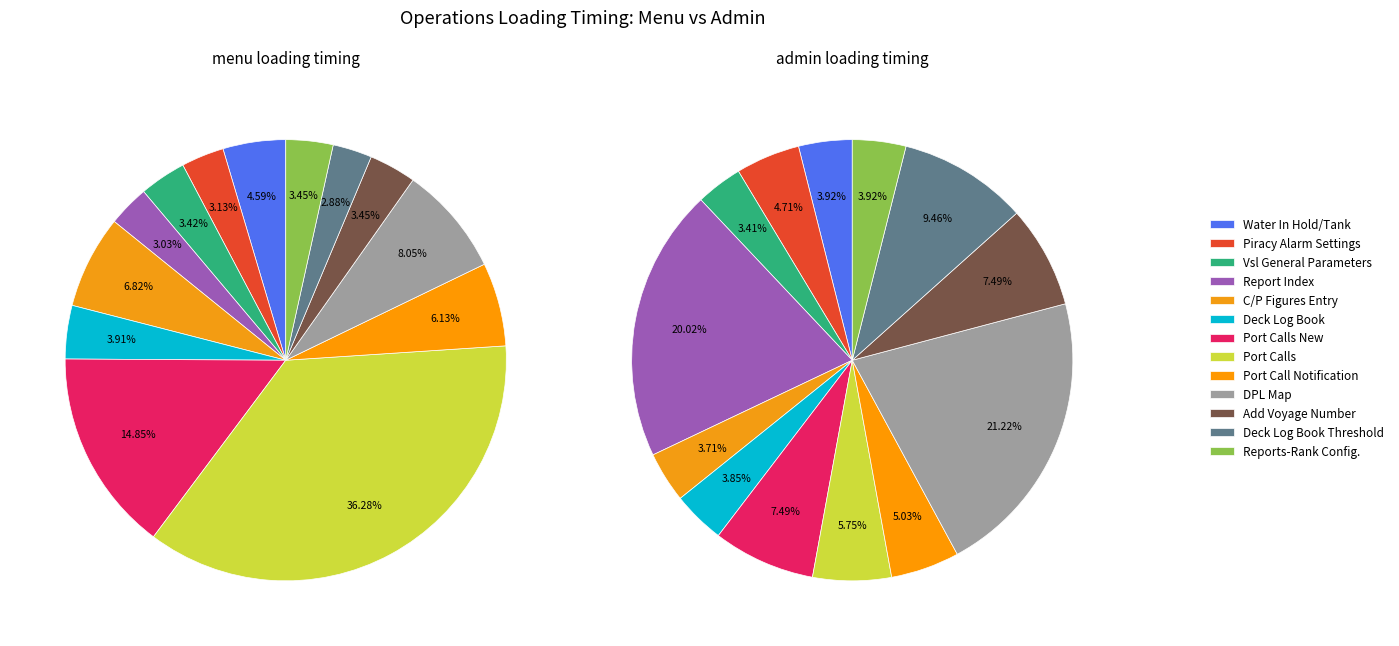

Is there any slice that represents more than half of the pie?

No